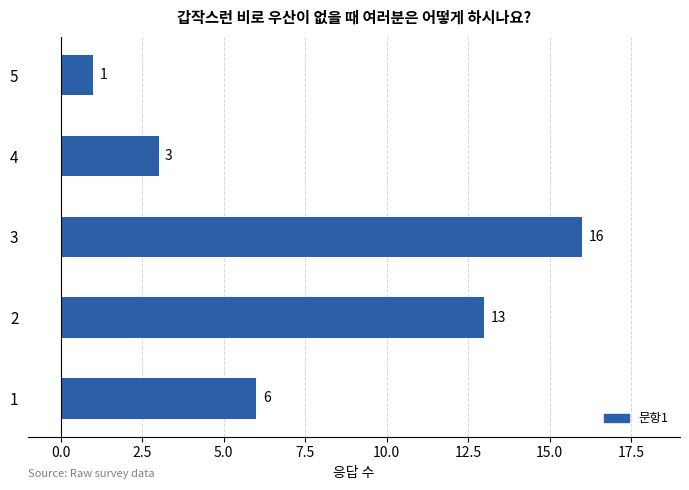

What is the difference between the maximum and second lowest values?

13